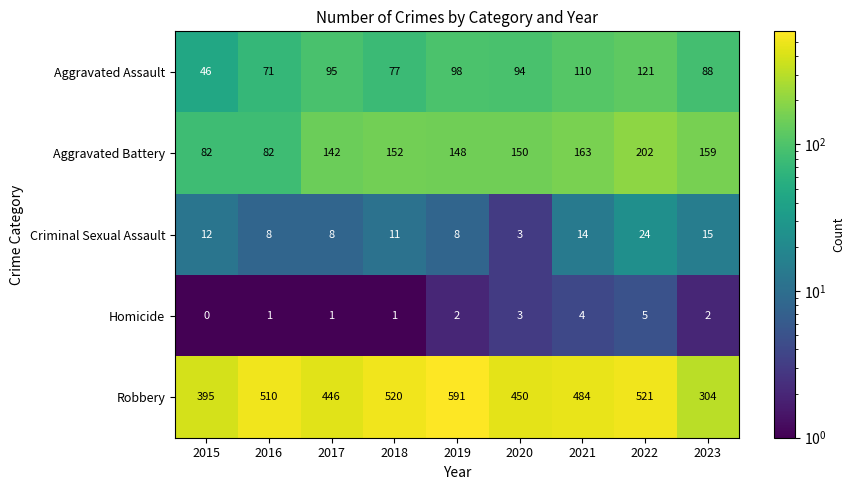

What is the difference between the Aggravated Assault values at 2023 and 2021?

22